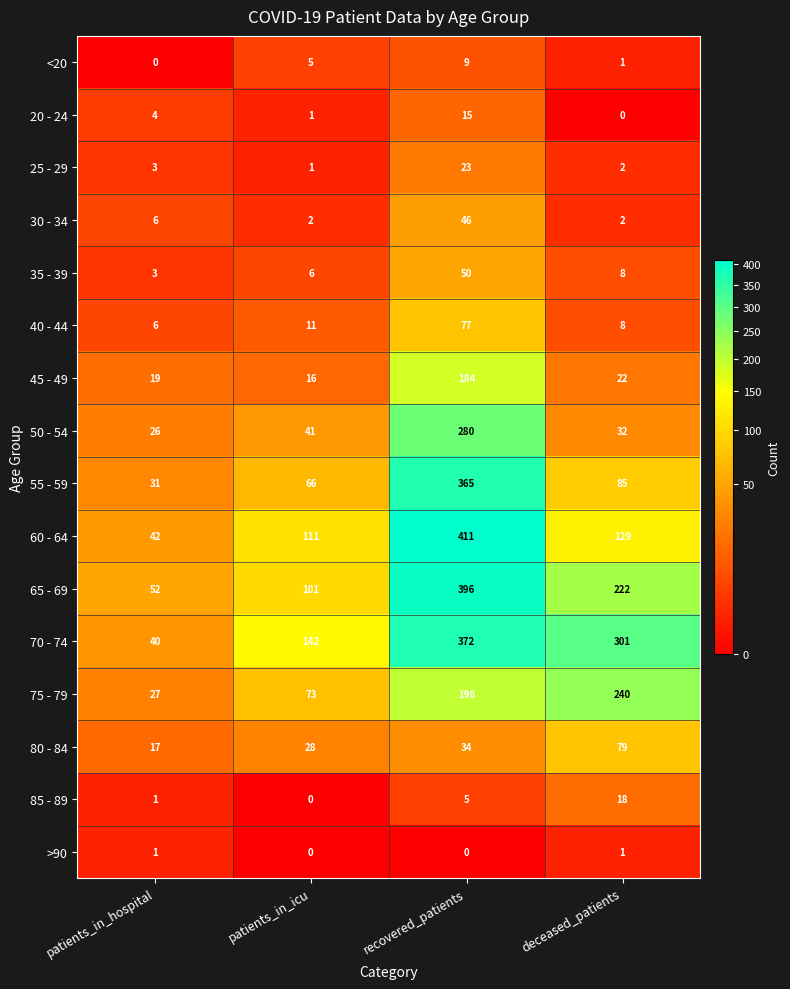

The value of 55 - 59 at patients_in_icu is 66. True or false?

True